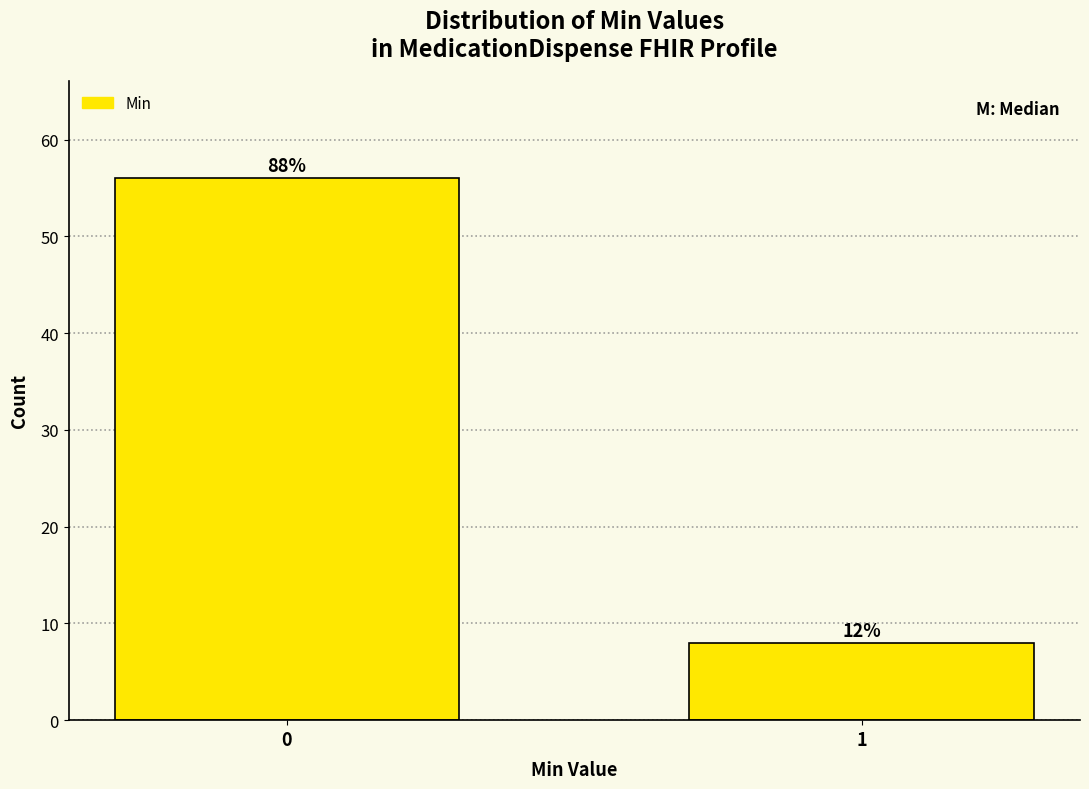

Does the chart contain any negative values?

No